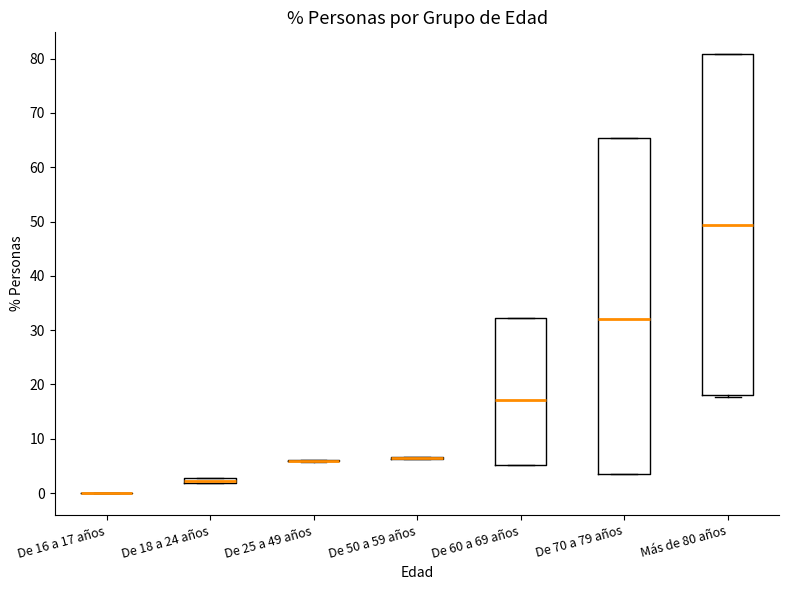

Where does the median line of the box for Más de 80 años sit on the y-axis? The values are not printed on the chart, so give them approximately, as read against the axis.

49